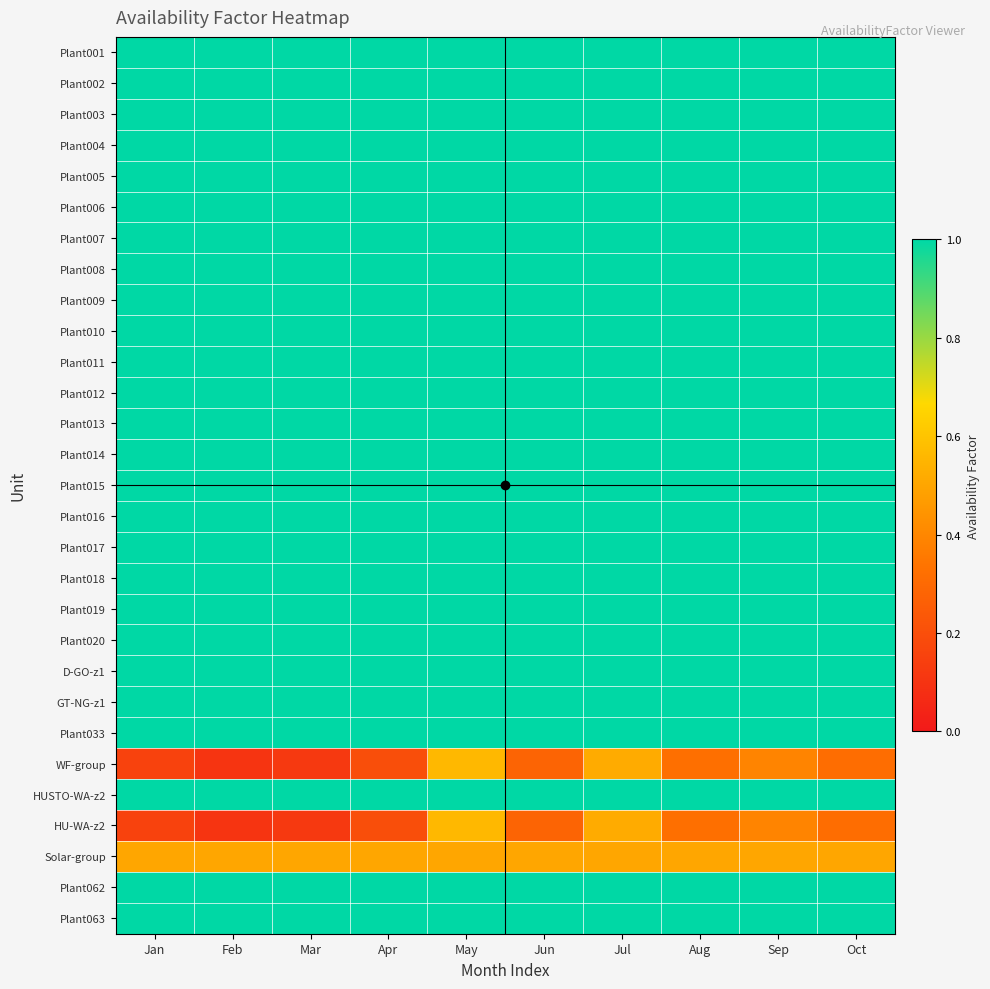

Reading left to right, extract all data points from this chart.

Plant001: Jan=1.0	Feb=1.0	Mar=1.0	Apr=1.0	May=1.0	Jun=1.0	Jul=1.0	Aug=1.0	Sep=1.0	Oct=1.0
Plant002: Jan=1.0	Feb=1.0	Mar=1.0	Apr=1.0	May=1.0	Jun=1.0	Jul=1.0	Aug=1.0	Sep=1.0	Oct=1.0
Plant003: Jan=1.0	Feb=1.0	Mar=1.0	Apr=1.0	May=1.0	Jun=1.0	Jul=1.0	Aug=1.0	Sep=1.0	Oct=1.0
Plant004: Jan=1.0	Feb=1.0	Mar=1.0	Apr=1.0	May=1.0	Jun=1.0	Jul=1.0	Aug=1.0	Sep=1.0	Oct=1.0
Plant005: Jan=1.0	Feb=1.0	Mar=1.0	Apr=1.0	May=1.0	Jun=1.0	Jul=1.0	Aug=1.0	Sep=1.0	Oct=1.0
Plant006: Jan=1.0	Feb=1.0	Mar=1.0	Apr=1.0	May=1.0	Jun=1.0	Jul=1.0	Aug=1.0	Sep=1.0	Oct=1.0
Plant007: Jan=1.0	Feb=1.0	Mar=1.0	Apr=1.0	May=1.0	Jun=1.0	Jul=1.0	Aug=1.0	Sep=1.0	Oct=1.0
Plant008: Jan=1.0	Feb=1.0	Mar=1.0	Apr=1.0	May=1.0	Jun=1.0	Jul=1.0	Aug=1.0	Sep=1.0	Oct=1.0
Plant009: Jan=1.0	Feb=1.0	Mar=1.0	Apr=1.0	May=1.0	Jun=1.0	Jul=1.0	Aug=1.0	Sep=1.0	Oct=1.0
Plant010: Jan=1.0	Feb=1.0	Mar=1.0	Apr=1.0	May=1.0	Jun=1.0	Jul=1.0	Aug=1.0	Sep=1.0	Oct=1.0
Plant011: Jan=1.0	Feb=1.0	Mar=1.0	Apr=1.0	May=1.0	Jun=1.0	Jul=1.0	Aug=1.0	Sep=1.0	Oct=1.0
Plant012: Jan=1.0	Feb=1.0	Mar=1.0	Apr=1.0	May=1.0	Jun=1.0	Jul=1.0	Aug=1.0	Sep=1.0	Oct=1.0
Plant013: Jan=1.0	Feb=1.0	Mar=1.0	Apr=1.0	May=1.0	Jun=1.0	Jul=1.0	Aug=1.0	Sep=1.0	Oct=1.0
Plant014: Jan=1.0	Feb=1.0	Mar=1.0	Apr=1.0	May=1.0	Jun=1.0	Jul=1.0	Aug=1.0	Sep=1.0	Oct=1.0
Plant015: Jan=1.0	Feb=1.0	Mar=1.0	Apr=1.0	May=1.0	Jun=1.0	Jul=1.0	Aug=1.0	Sep=1.0	Oct=1.0
Plant016: Jan=1.0	Feb=1.0	Mar=1.0	Apr=1.0	May=1.0	Jun=1.0	Jul=1.0	Aug=1.0	Sep=1.0	Oct=1.0
Plant017: Jan=1.0	Feb=1.0	Mar=1.0	Apr=1.0	May=1.0	Jun=1.0	Jul=1.0	Aug=1.0	Sep=1.0	Oct=1.0
Plant018: Jan=1.0	Feb=1.0	Mar=1.0	Apr=1.0	May=1.0	Jun=1.0	Jul=1.0	Aug=1.0	Sep=1.0	Oct=1.0
Plant019: Jan=1.0	Feb=1.0	Mar=1.0	Apr=1.0	May=1.0	Jun=1.0	Jul=1.0	Aug=1.0	Sep=1.0	Oct=1.0
Plant020: Jan=1.0	Feb=1.0	Mar=1.0	Apr=1.0	May=1.0	Jun=1.0	Jul=1.0	Aug=1.0	Sep=1.0	Oct=1.0
D-GO-z1: Jan=1.0	Feb=1.0	Mar=1.0	Apr=1.0	May=1.0	Jun=1.0	Jul=1.0	Aug=1.0	Sep=1.0	Oct=1.0
GT-NG-z1: Jan=1.0	Feb=1.0	Mar=1.0	Apr=1.0	May=1.0	Jun=1.0	Jul=1.0	Aug=1.0	Sep=1.0	Oct=1.0
Plant033: Jan=1.0	Feb=1.0	Mar=1.0	Apr=1.0	May=1.0	Jun=1.0	Jul=1.0	Aug=1.0	Sep=1.0	Oct=1.0
WF-group: Jan=0.2	Feb=0.1	Mar=0.1	Apr=0.2	May=0.6	Jun=0.3	Jul=0.5	Aug=0.3	Sep=0.4	Oct=0.3
HUSTO-WA-z2: Jan=1.0	Feb=1.0	Mar=1.0	Apr=1.0	May=1.0	Jun=1.0	Jul=1.0	Aug=1.0	Sep=1.0	Oct=1.0
HU-WA-z2: Jan=0.2	Feb=0.1	Mar=0.1	Apr=0.2	May=0.6	Jun=0.3	Jul=0.5	Aug=0.3	Sep=0.4	Oct=0.3
Solar-group: Jan=0.5	Feb=0.5	Mar=0.5	Apr=0.5	May=0.5	Jun=0.5	Jul=0.5	Aug=0.5	Sep=0.5	Oct=0.5
Plant062: Jan=1.0	Feb=1.0	Mar=1.0	Apr=1.0	May=1.0	Jun=1.0	Jul=1.0	Aug=1.0	Sep=1.0	Oct=1.0
Plant063: Jan=1.0	Feb=1.0	Mar=1.0	Apr=1.0	May=1.0	Jun=1.0	Jul=1.0	Aug=1.0	Sep=1.0	Oct=1.0